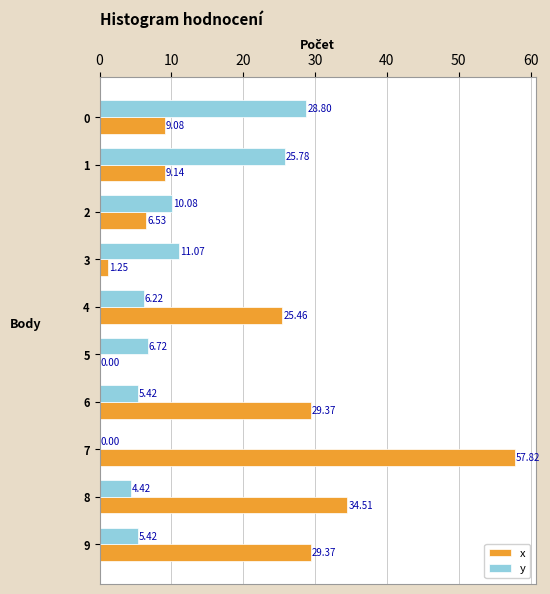

Between 1 and 8, which series saw the biggest shift?

x